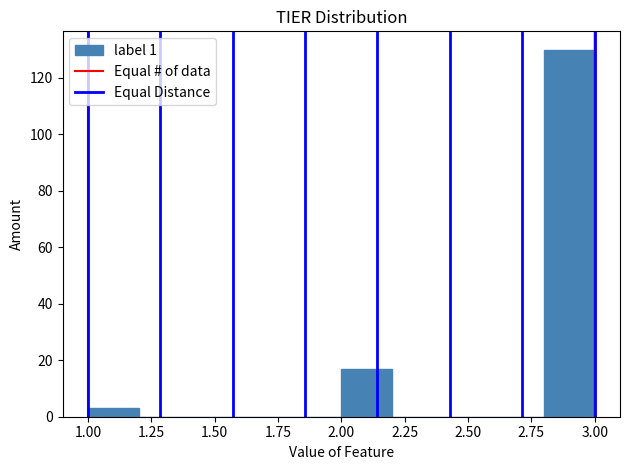

Reading left to right, list every bar in this chart as the range it spans on the x-axis followed by its height. The values are not printed on the chart, so give them approximately, as read against the axis.

1.0 to 1.2: 4
1.2 to 1.4: 0
1.4 to 1.6: 0
1.6 to 1.8: 0
1.8 to 2.0: 0
2.0 to 2.2: 18
2.2 to 2.4: 0
2.4 to 2.6: 0
2.6 to 2.8: 0
2.8 to 3.0: 130